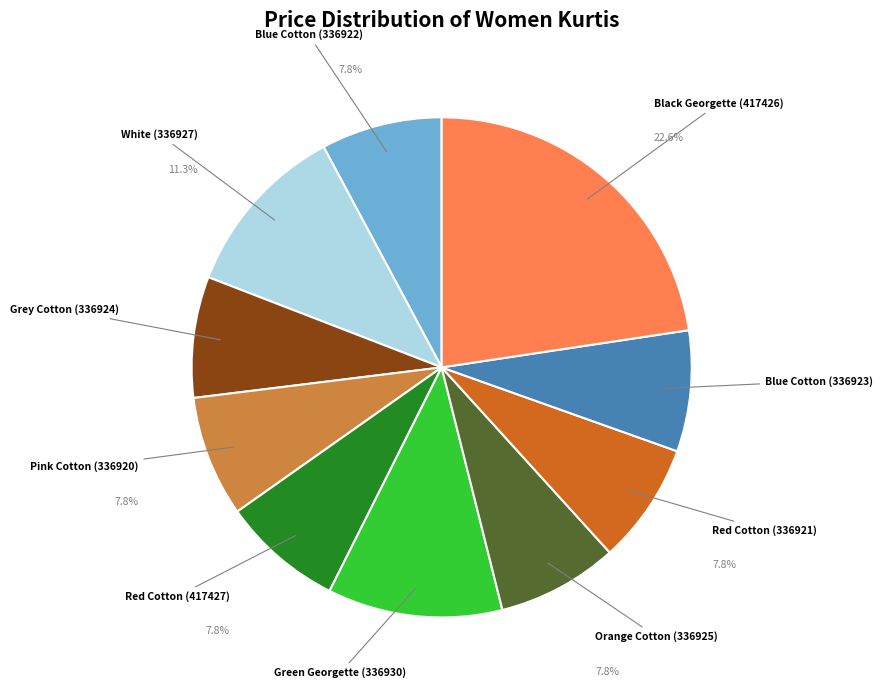

Is there any slice that represents more than half of the pie?

No